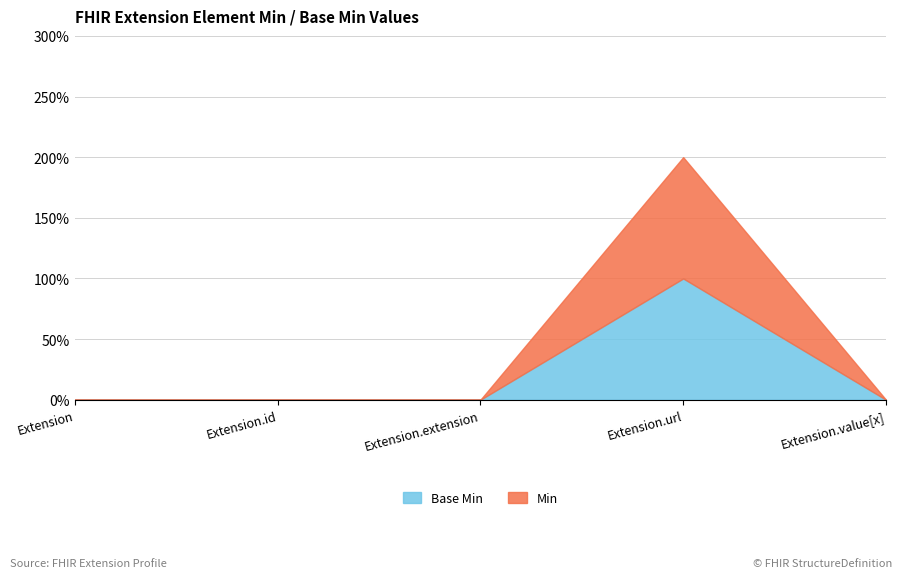

Count the number of categories in the chart.

5